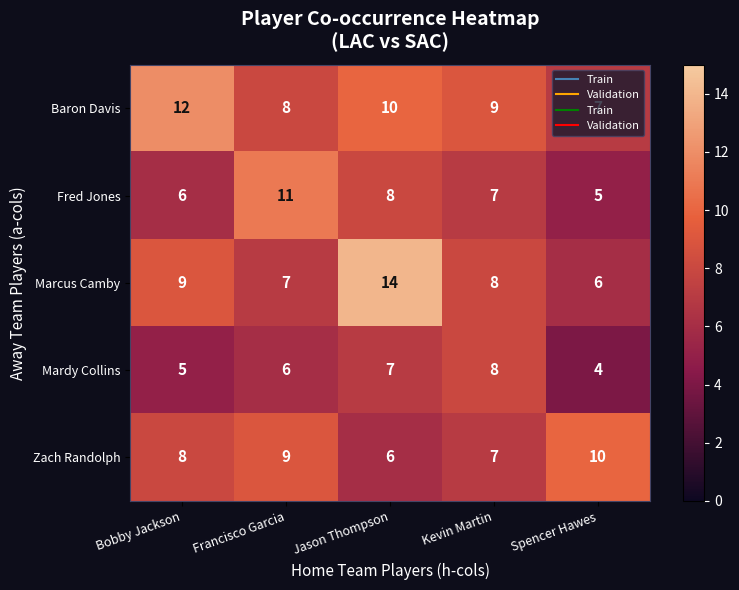

What is the total value across all series at Kevin Martin?

39